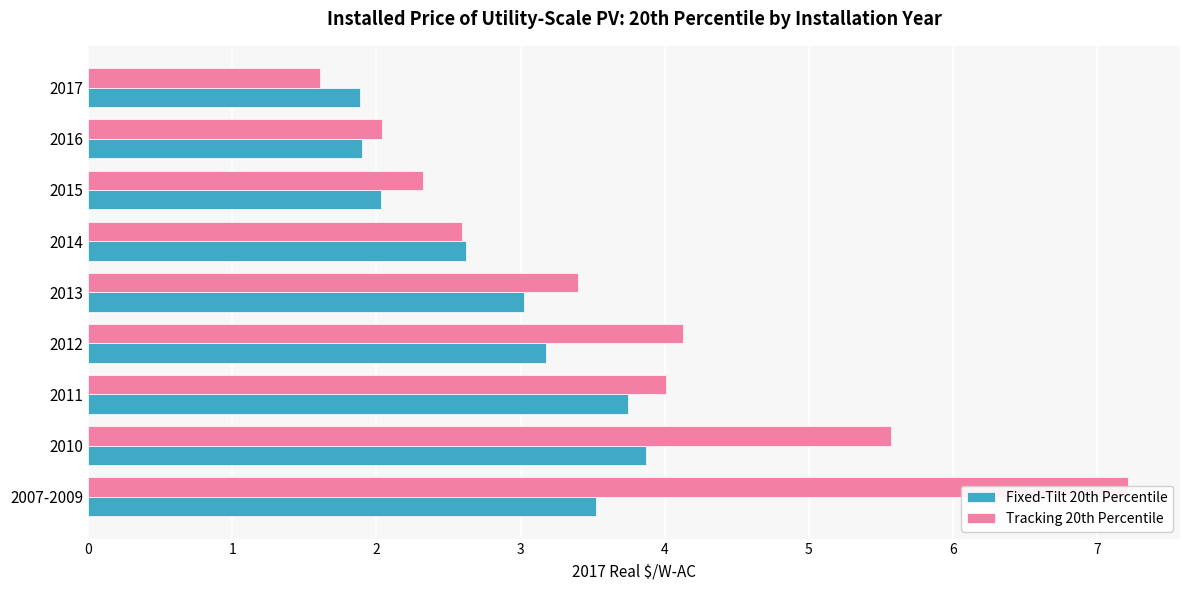

Which series has the largest total across all categories?

Tracking 20th Percentile